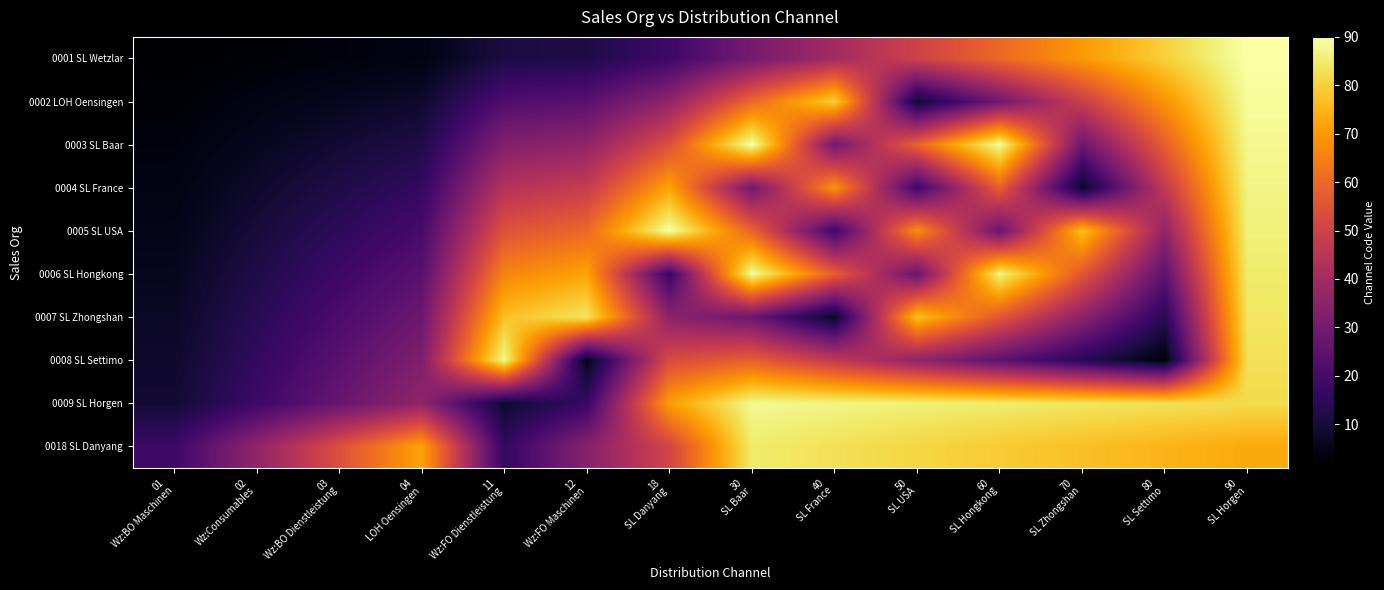

Which has a higher value, 11
Wz:FO Dienstleistung or 90
SL Horgen?

90
SL Horgen